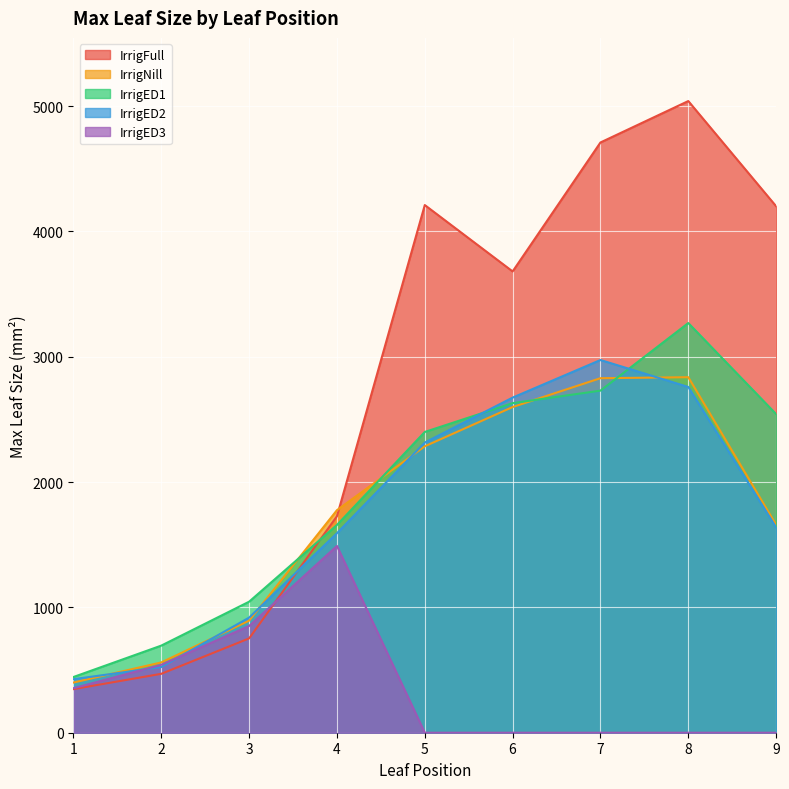

What is the difference between the IrrigED1 values at 4 and 7?

1071.7